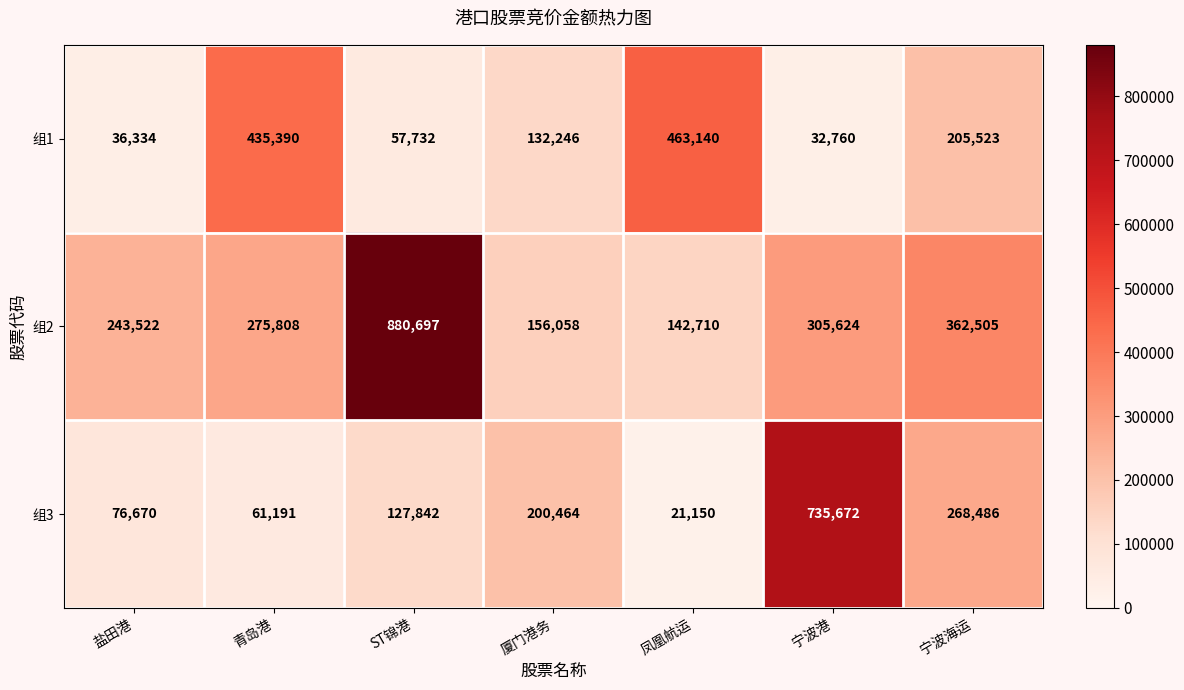

What is the total value across all series at ST锦港?

1066271